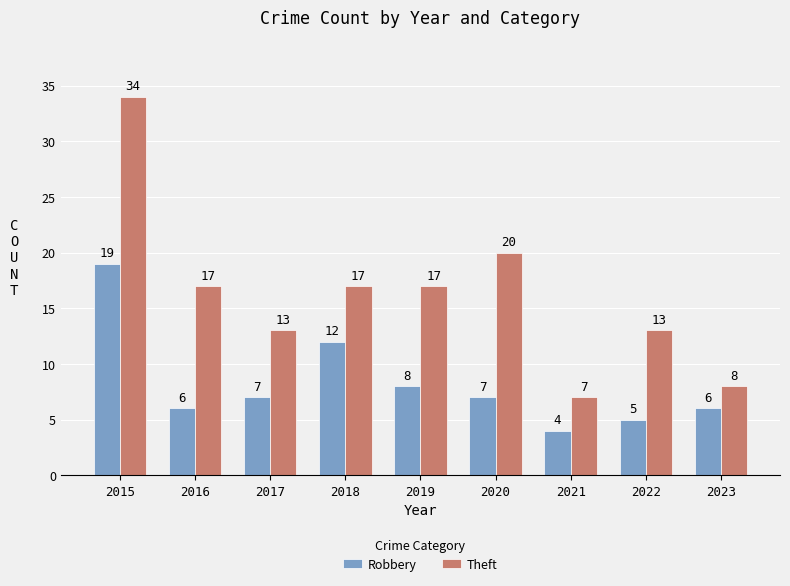

Is it true that Robbery equals 5 at 2022?

True